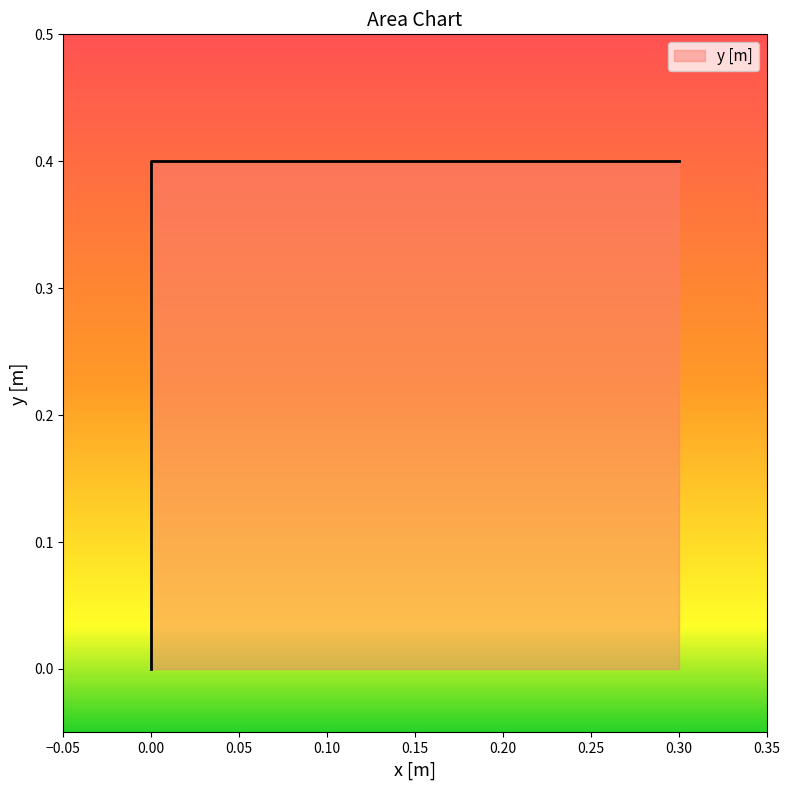

List the labels in order of value, smallest first.

0, 0, 0.3